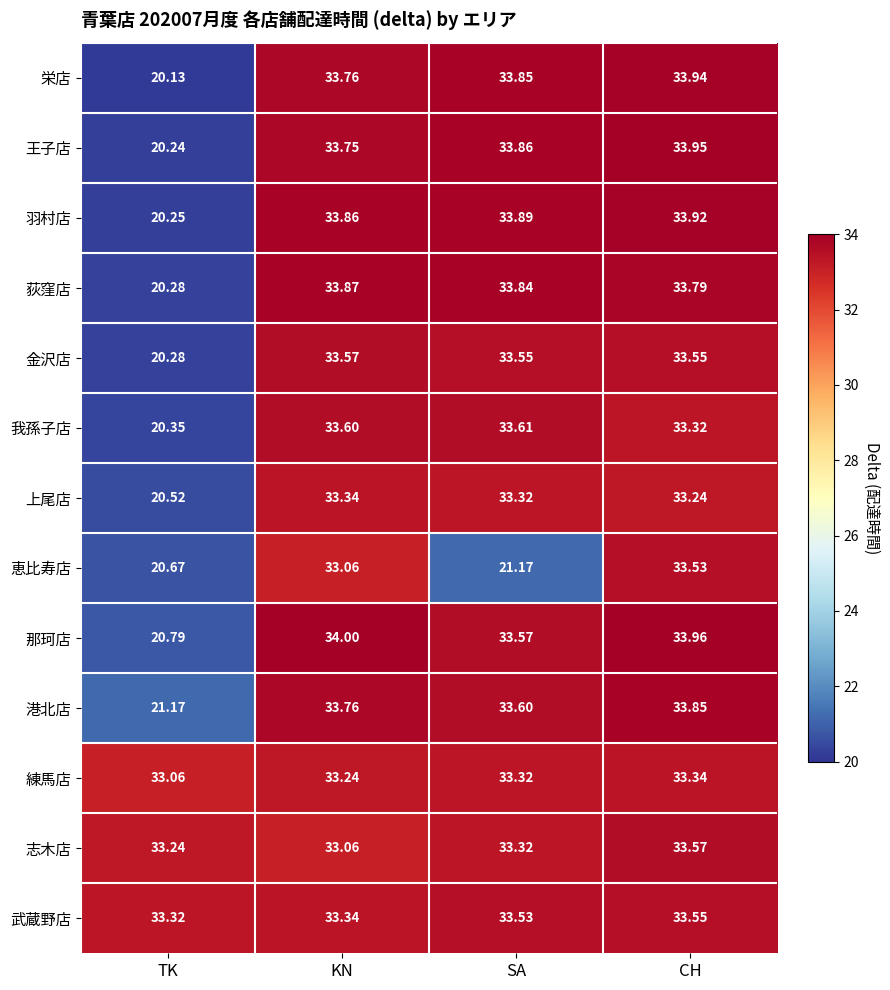

Which series changed the most between TK and CH?

栄店